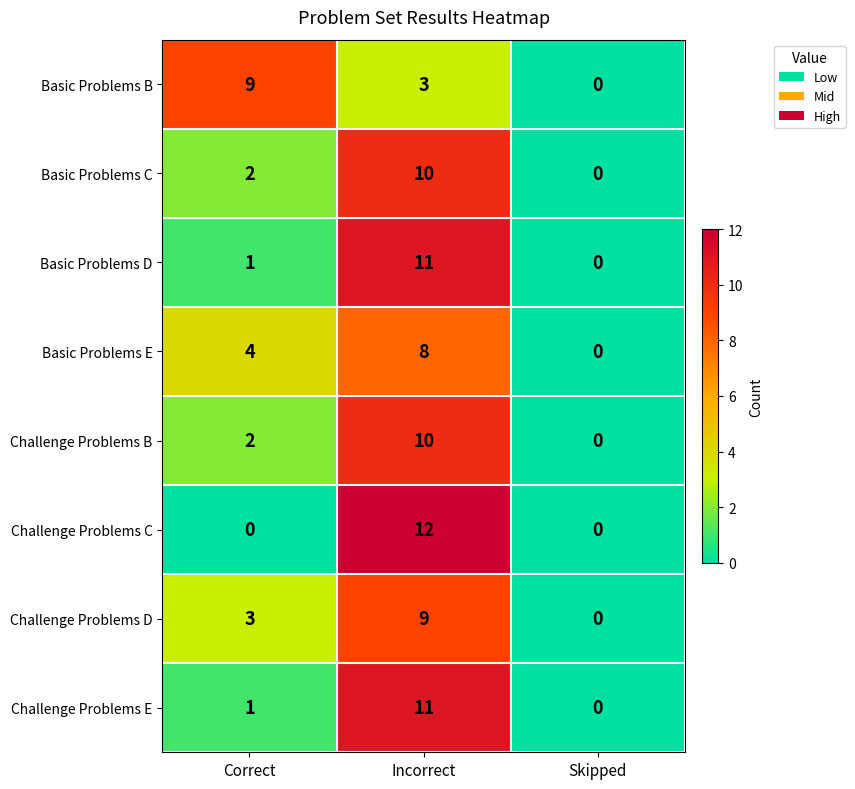

What is the sum of all Challenge Problems E values?

12